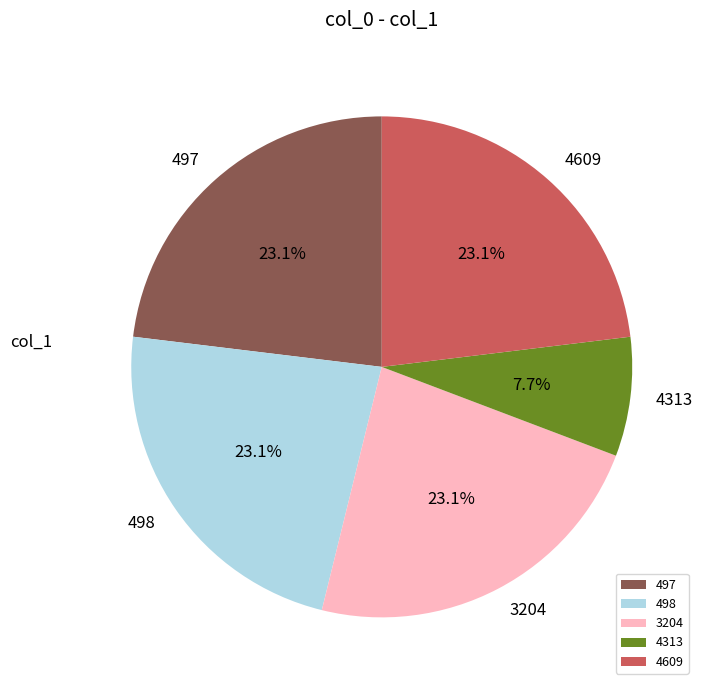

To the nearest percent, what is the combined percentage of 4313 and 3204?

31%